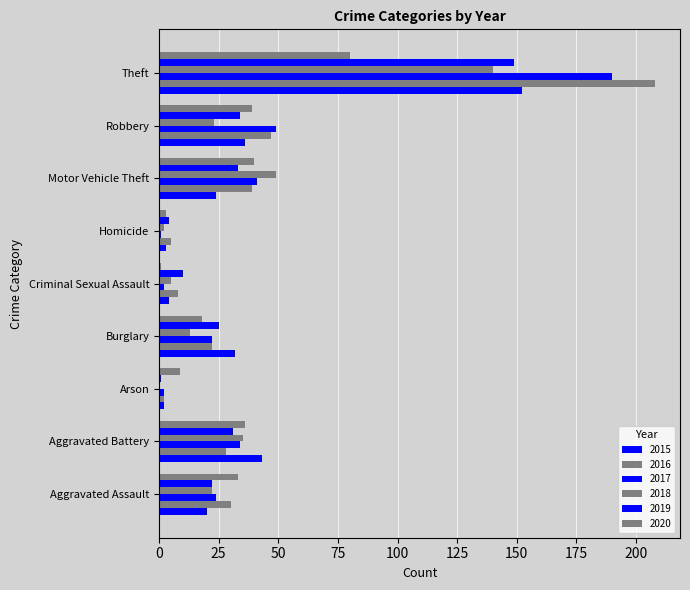

Read the 2017 value at Motor Vehicle Theft, to the nearest 10.

40